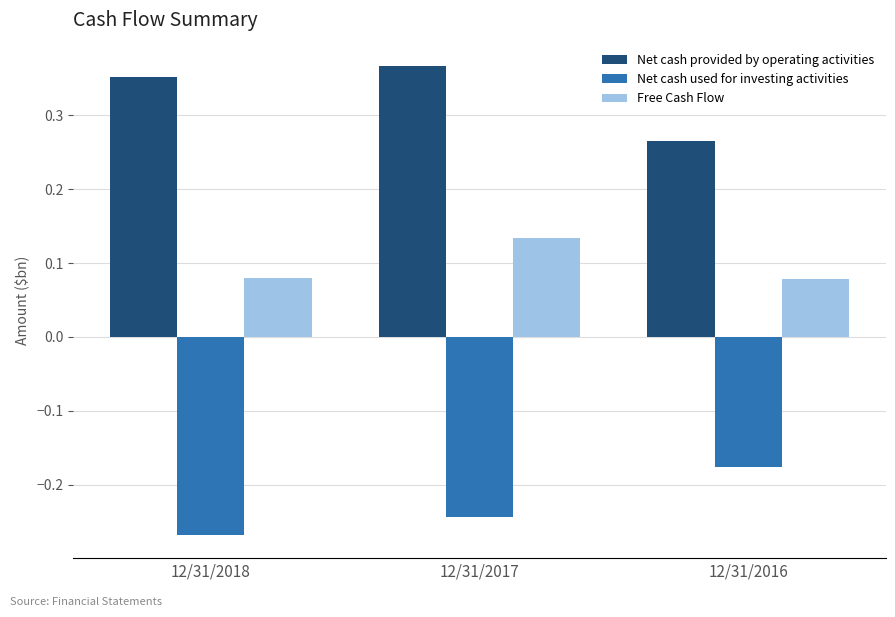

At how many categories does at least one series exceed 0?

3